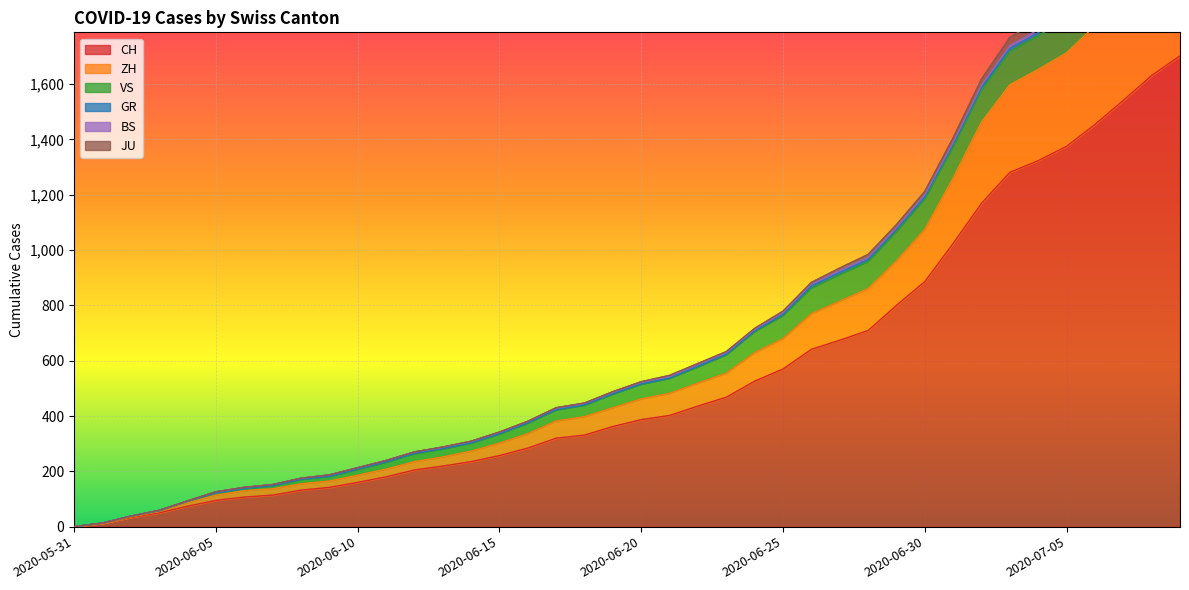

What is the greatest value displayed?

2344